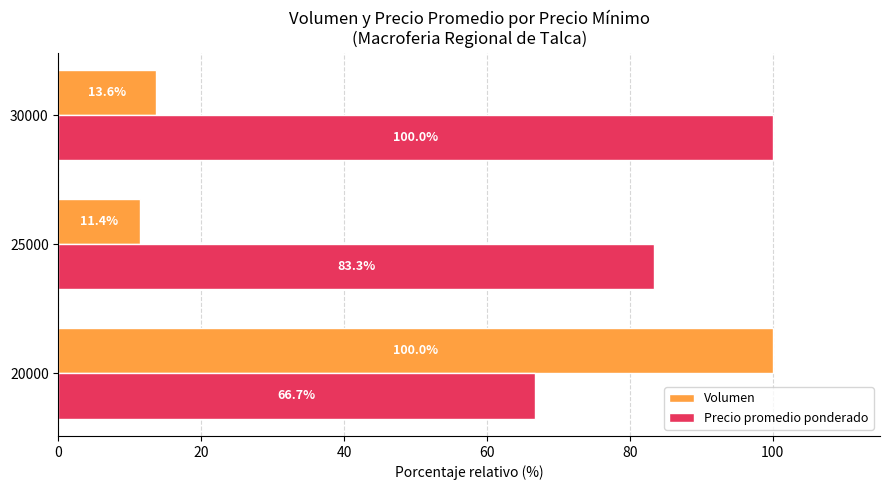

At how many categories does at least one series exceed 26?

3